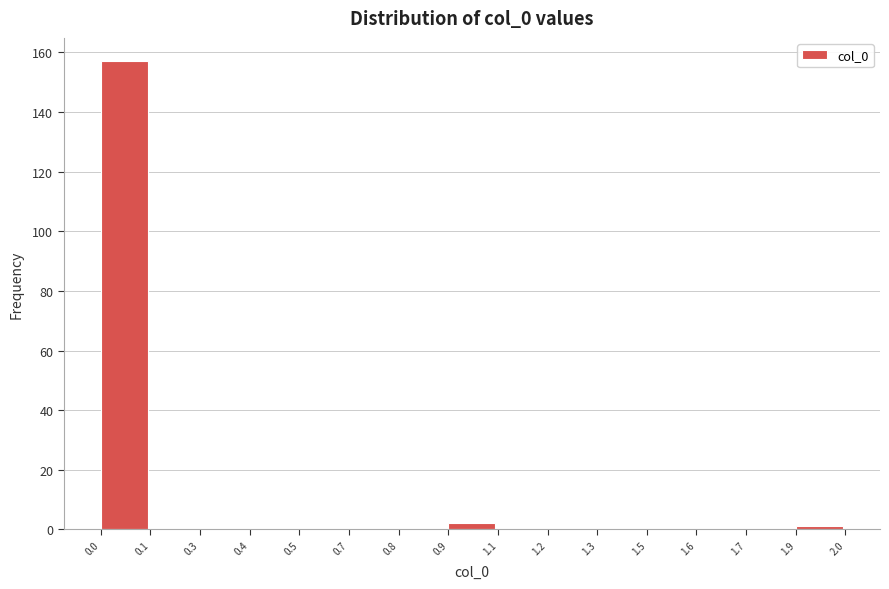

Reading right to left, list all the values displayed in this chart.

1.9=1	1.7=0	1.6=0	1.5=0	1.3=0	1.2=0	1.1=0	0.9=2	0.8=0	0.7=0	0.5=0	0.4=0	0.3=0	0.1=0	0.0=157